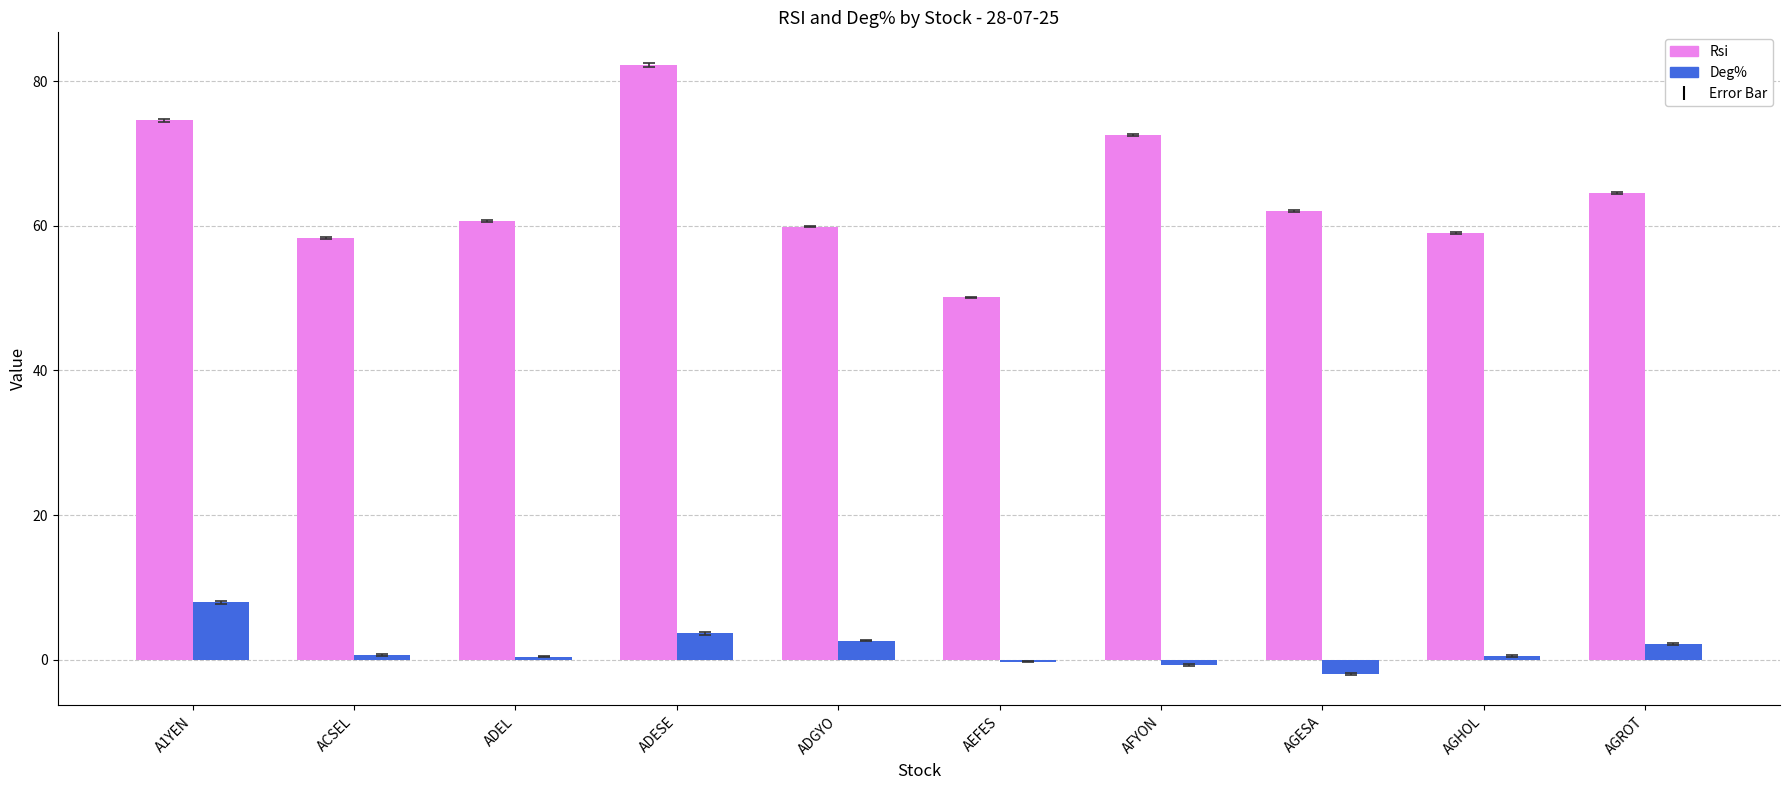

How many groups of bars are there?

10